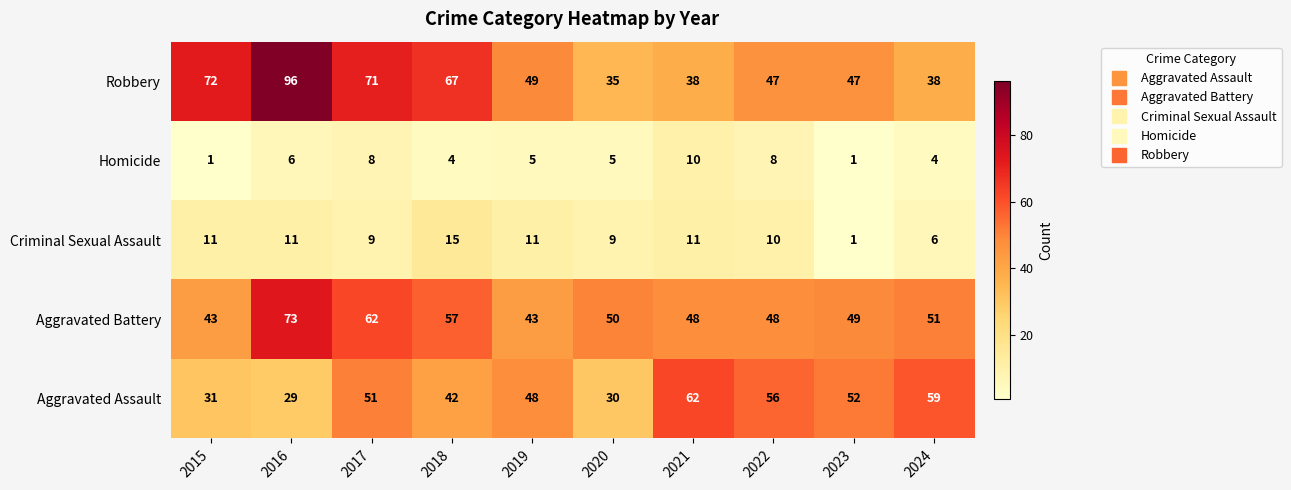

Where does the Robbery series first go above 49?

2015